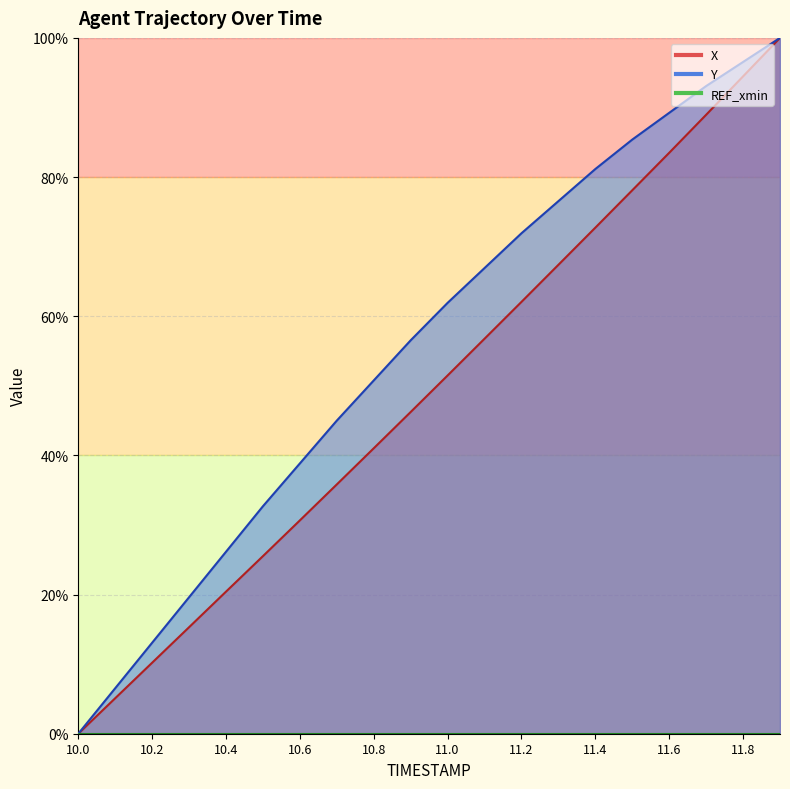

True or false: Y and X cross at least once.

False